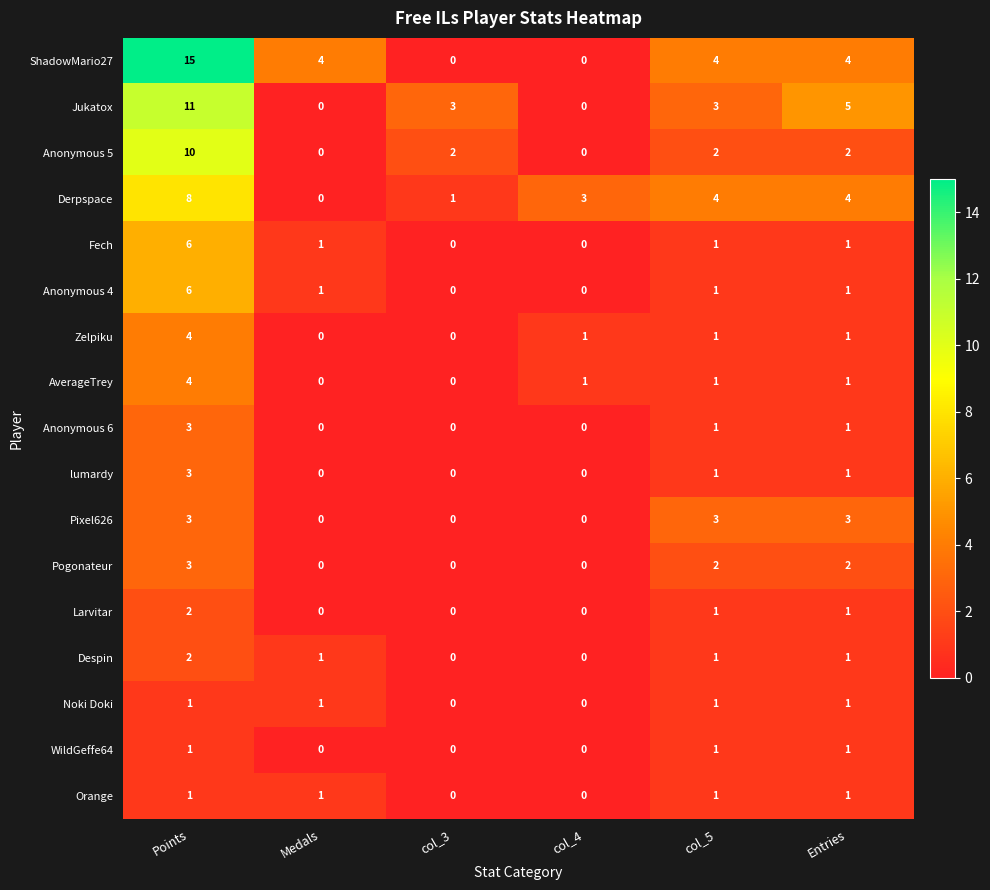

Between Points and Entries, which series saw the biggest shift?

ShadowMario27